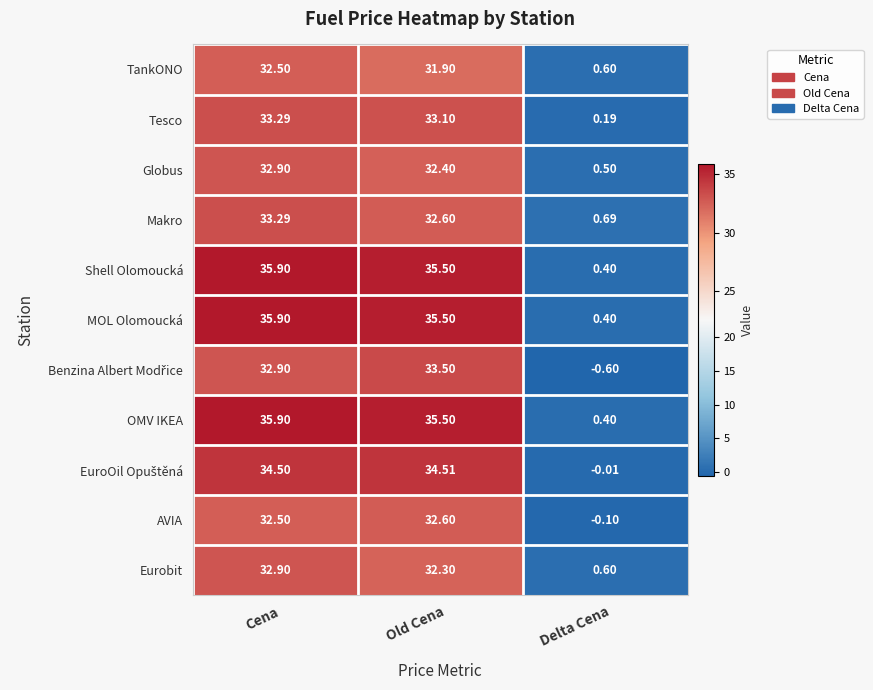

At which category is the sum across all series the highest?

Cena